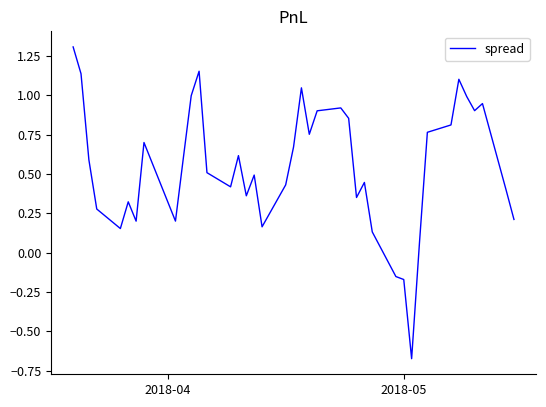

What is the difference between the maximum and minimum values?

2.0